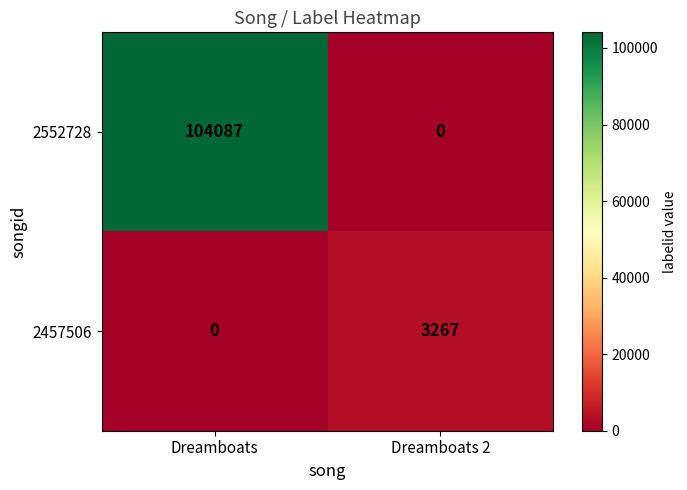

Reading left to right, transcribe all the data shown in this chart.

2552728: 104087	0
2457506: 0	3267